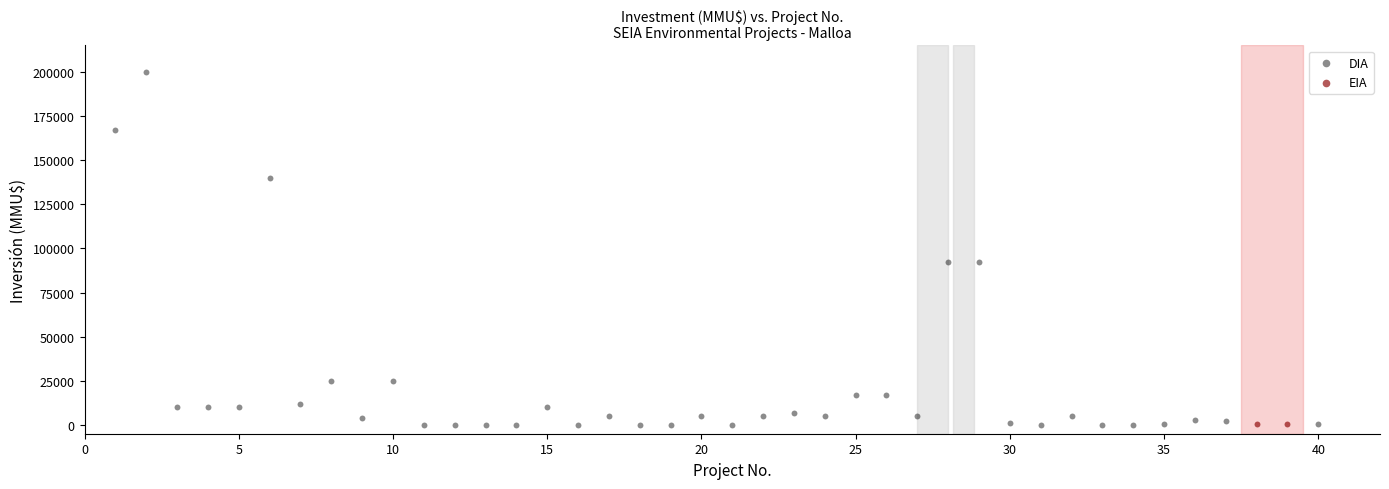

What are all the series names shown in the legend?

DIA, EIA